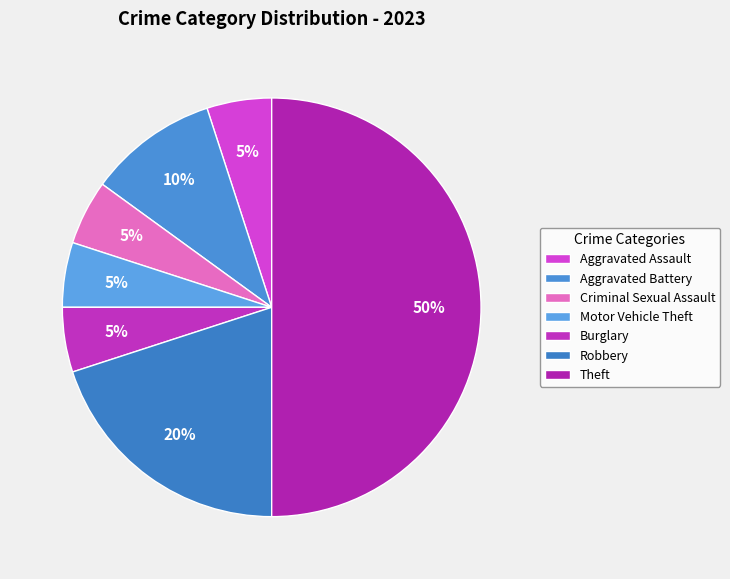

How many segments does this pie chart have?

7